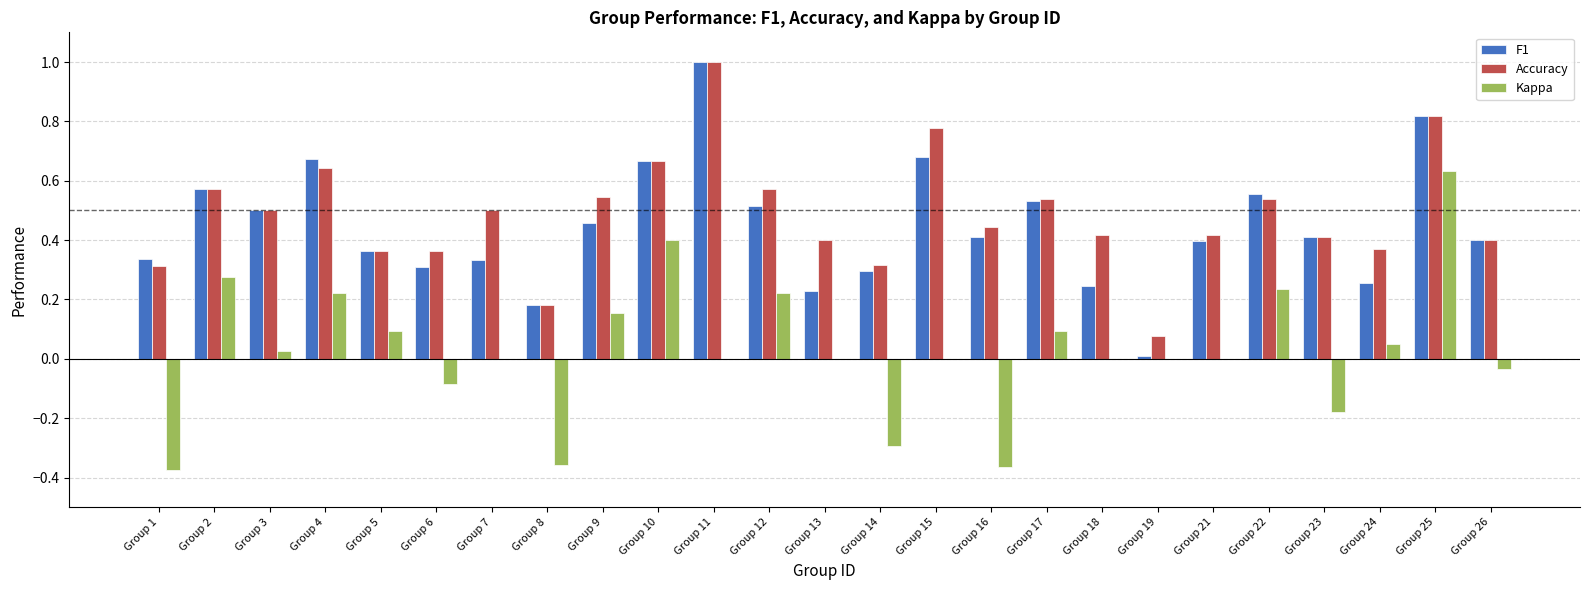

What is the greatest value displayed?

1.0